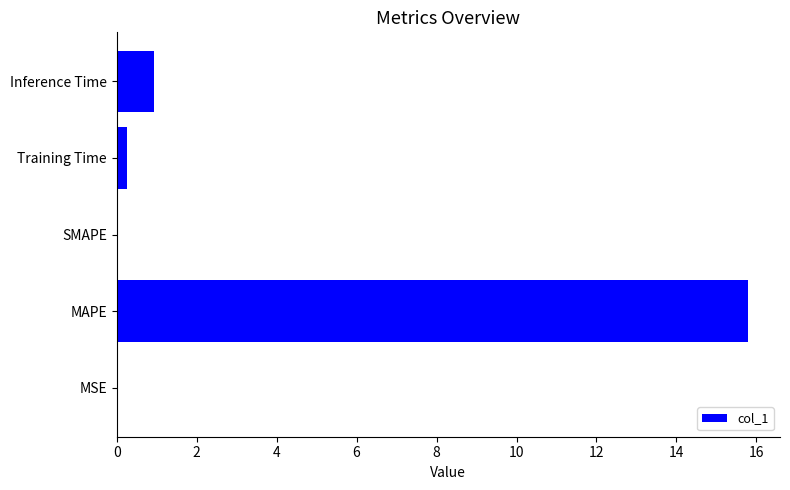

What is the approximate value at Inference Time?

0.9